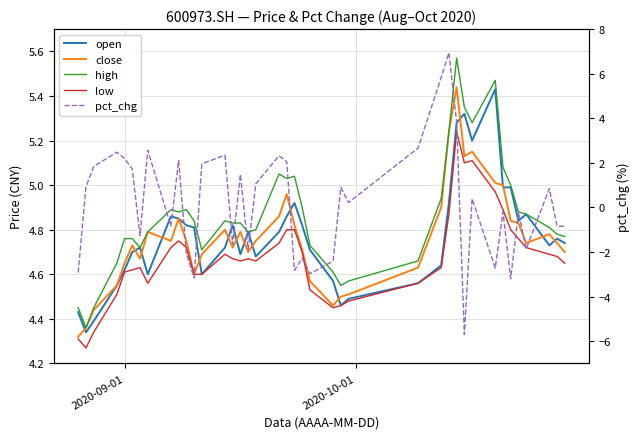

What is the sum of all close values?

190.4